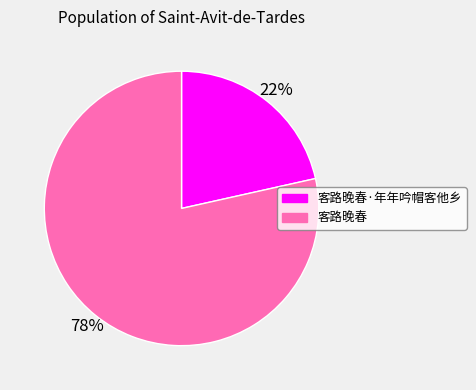

Which has a higher value, 客路晚春 or 客路晚春·年年吟帽客他乡?

客路晚春